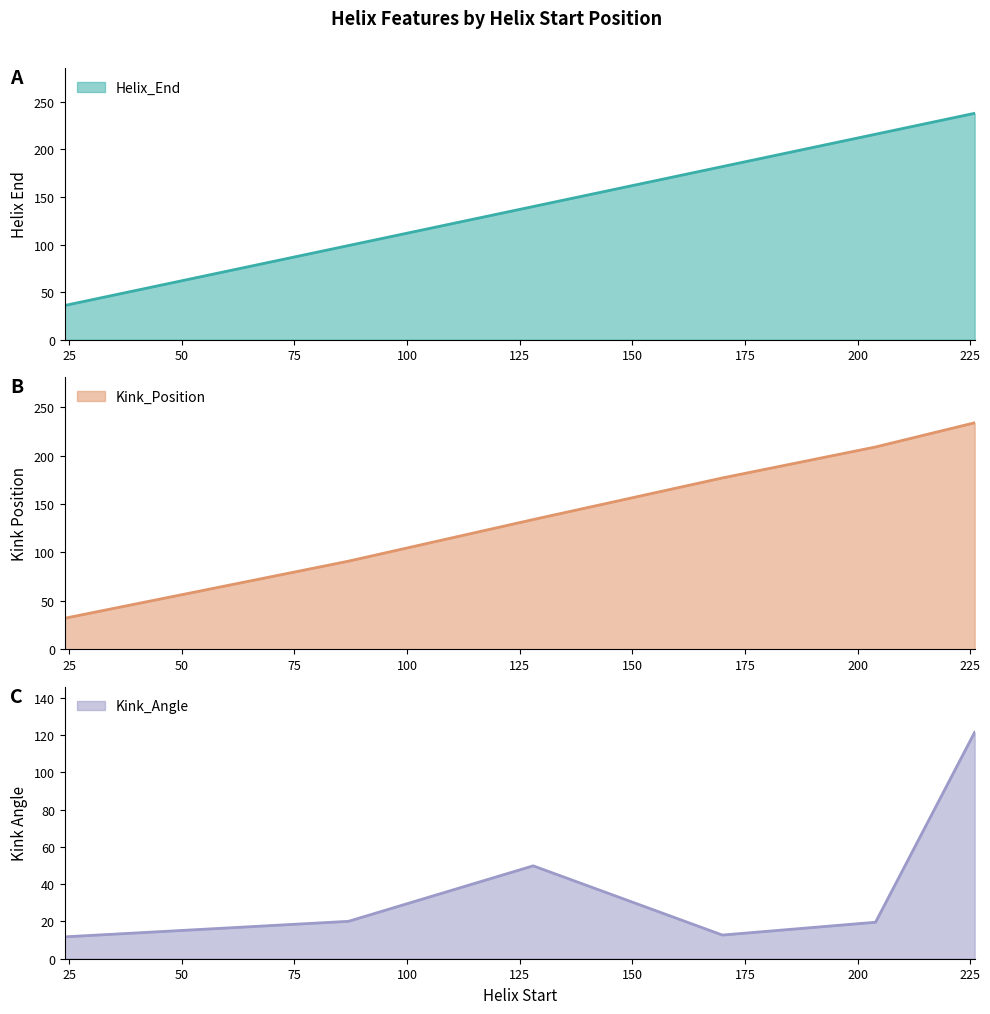

What is the value of the Kink_Position point at the 2nd from the left?

91.0